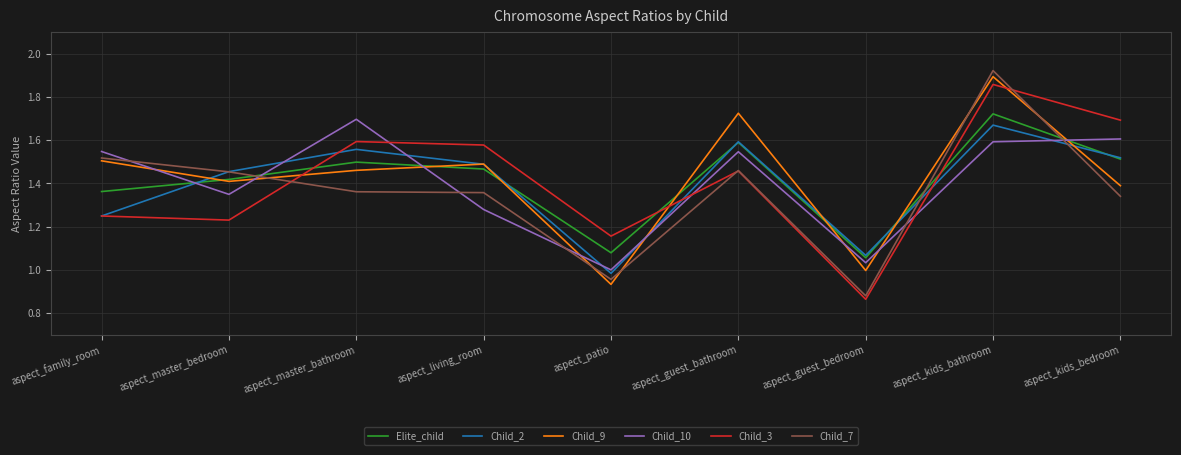

Which series has the largest range (max minus min)?

Child_7